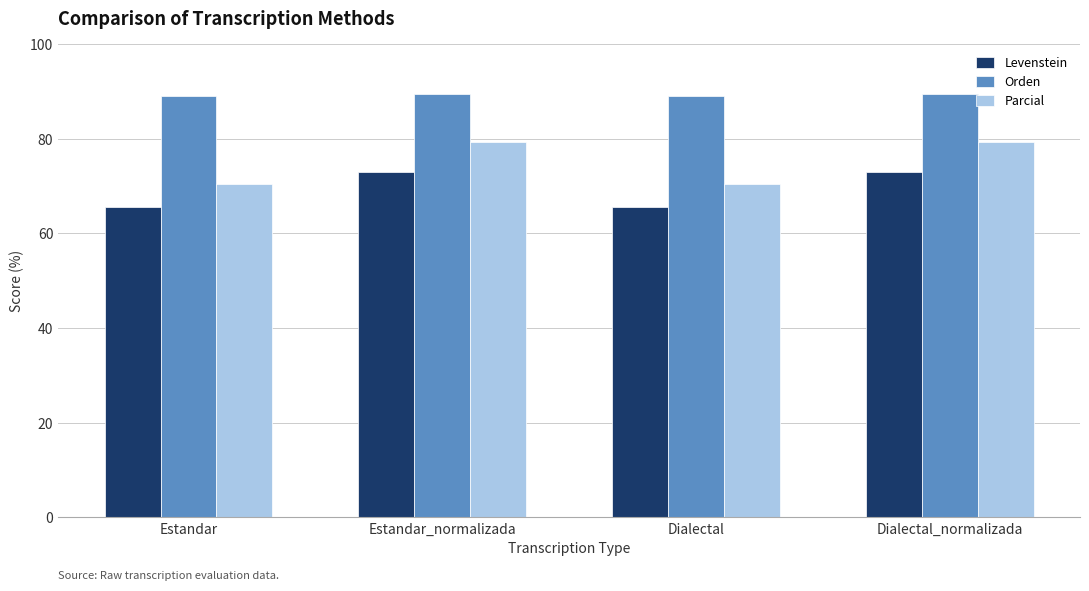

What is the total value across all series at Dialectal_normalizada?

241.6